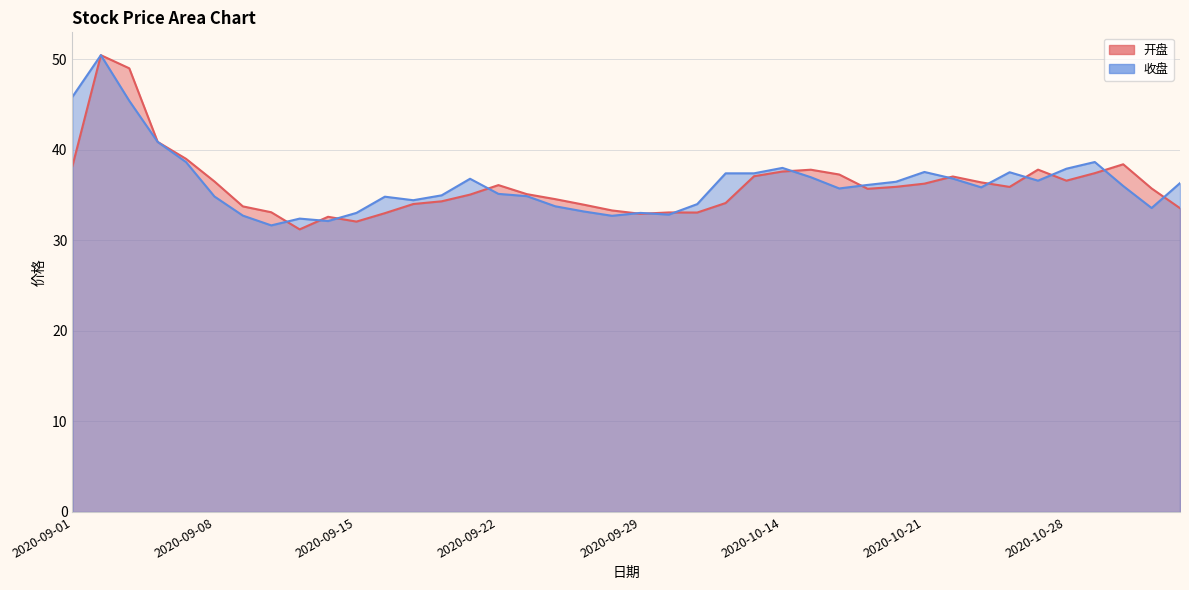

What is the sum of the 开盘 values at 2020-10-12 and 2020-09-11?

65.3